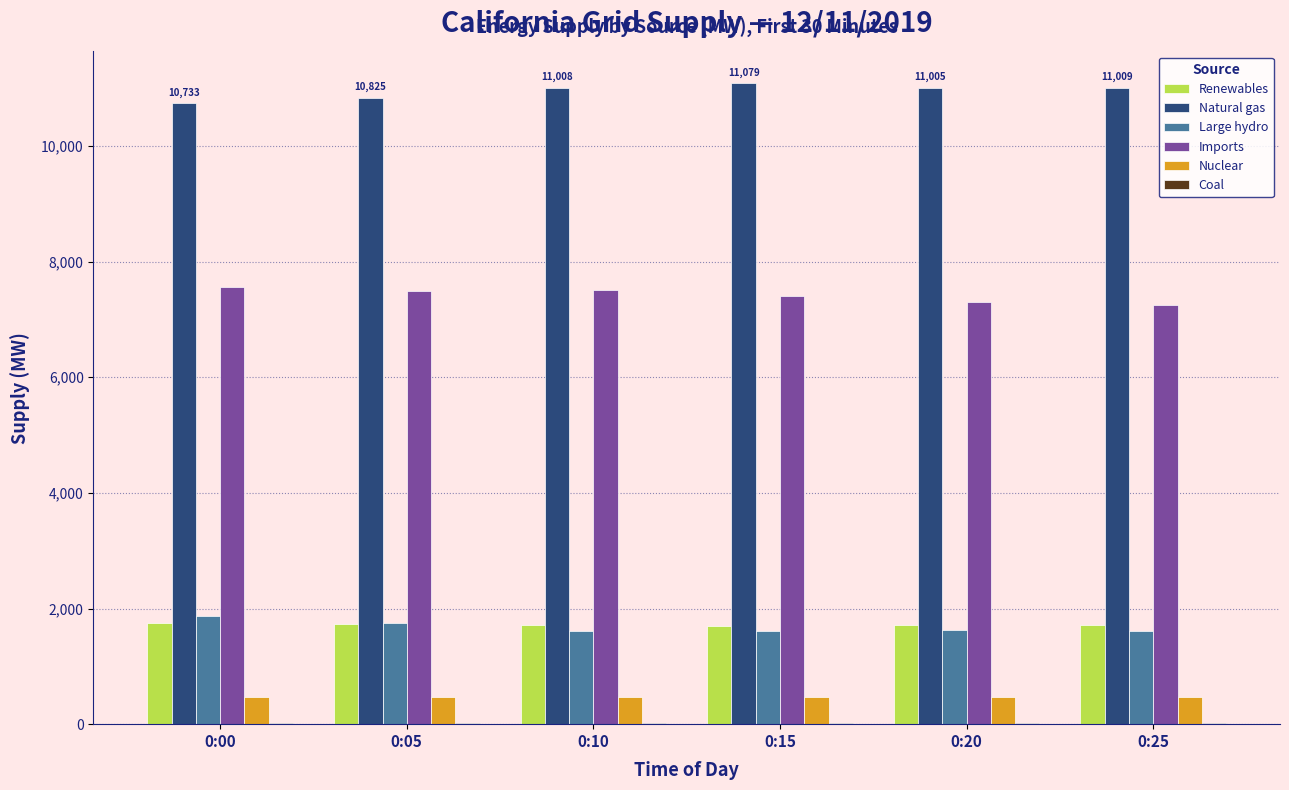

What is the highest value of the Renewables series?

1753